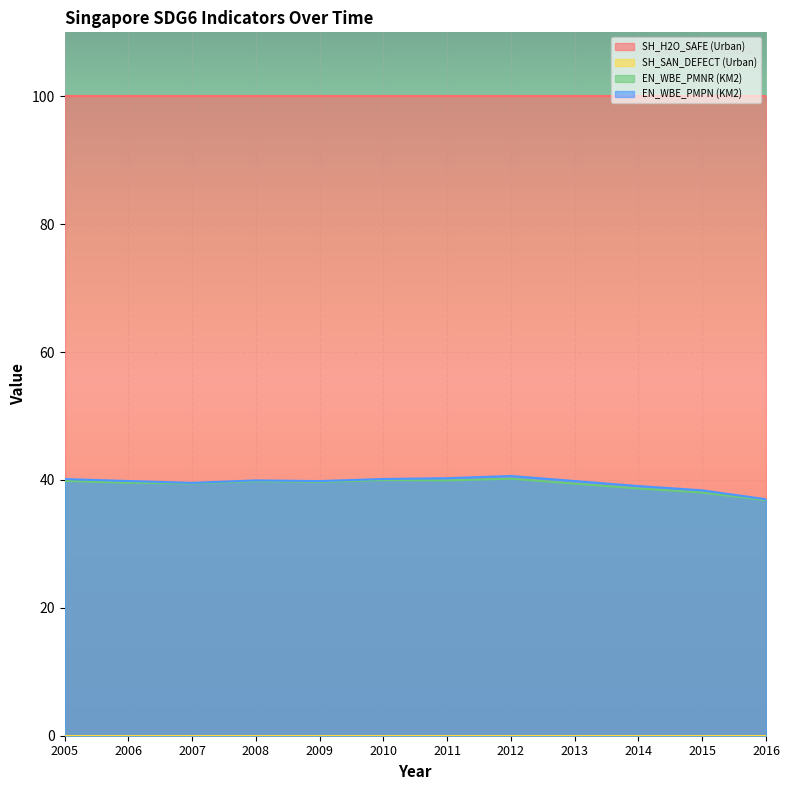

True or false: EN_WBE_PMNR (KM2) and EN_WBE_PMPN (KM2) cross at least once.

False